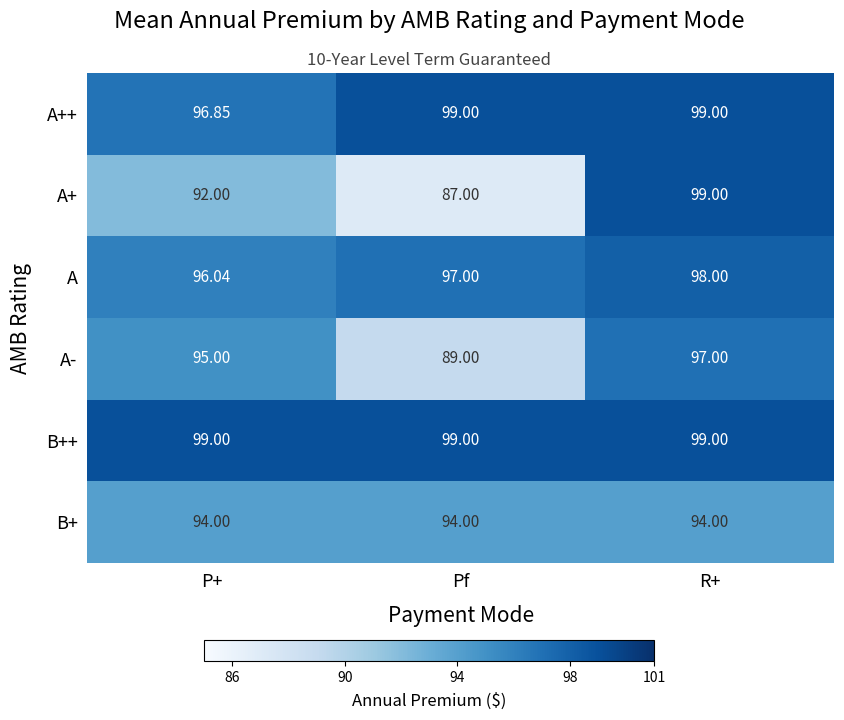

Which series changed the most between P+ and Pf?

A-